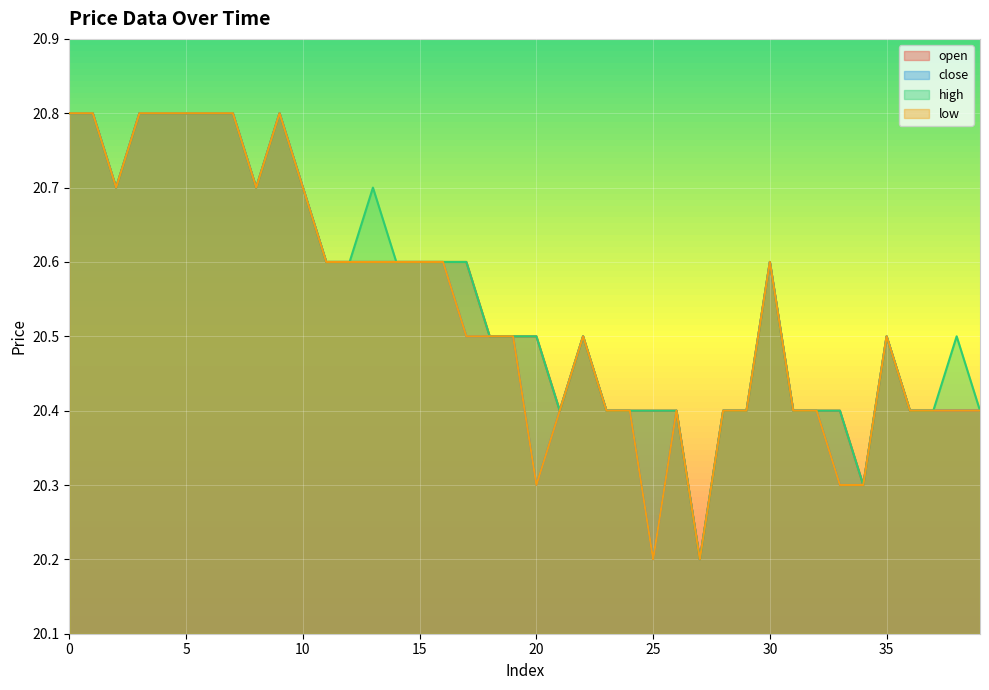

Between 18 and 28, which series saw the biggest shift?

open